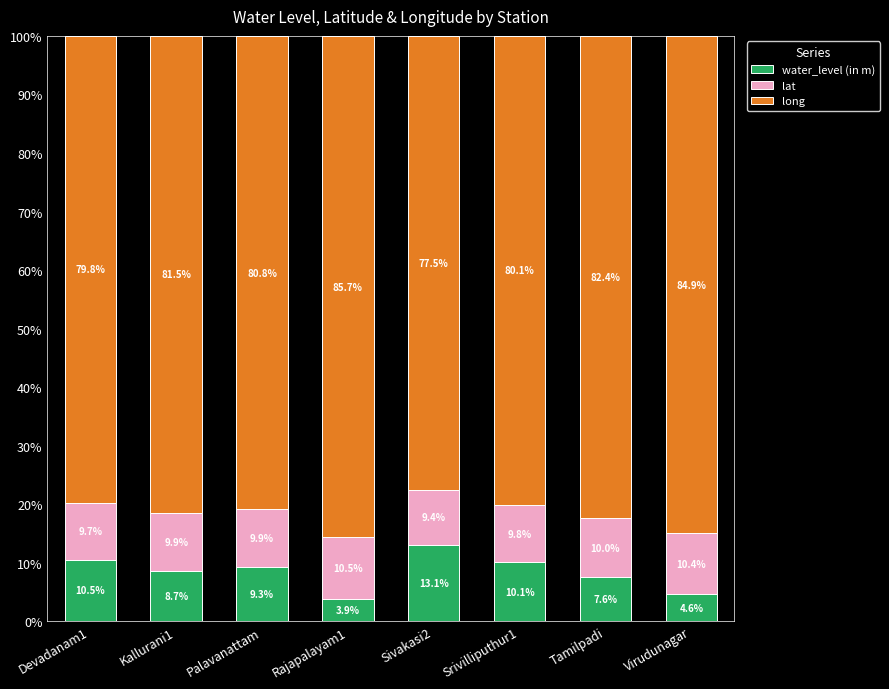

What is the difference between the maximum and second lowest values in the water_level (in m) series?

8.5